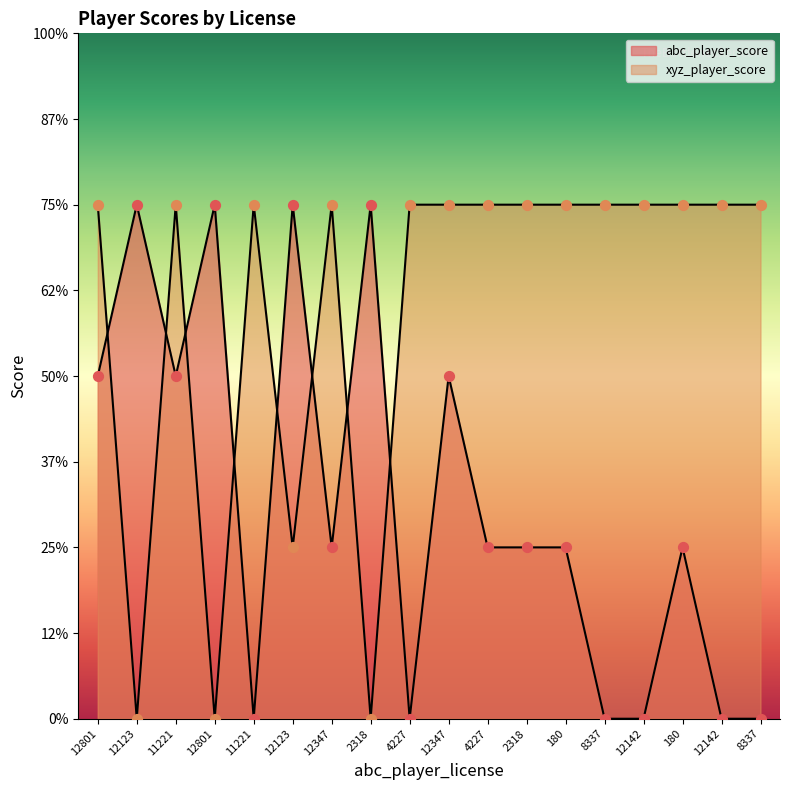

At how many categories does at least one series exceed 2?

18